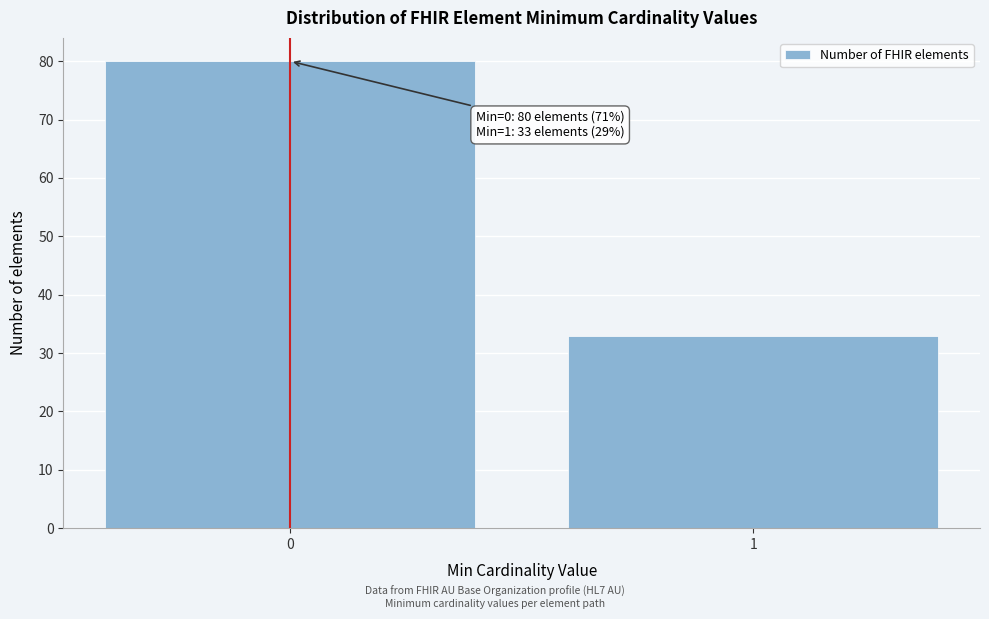

Reading left to right, what are all the values shown in this chart?

0=80	1=33